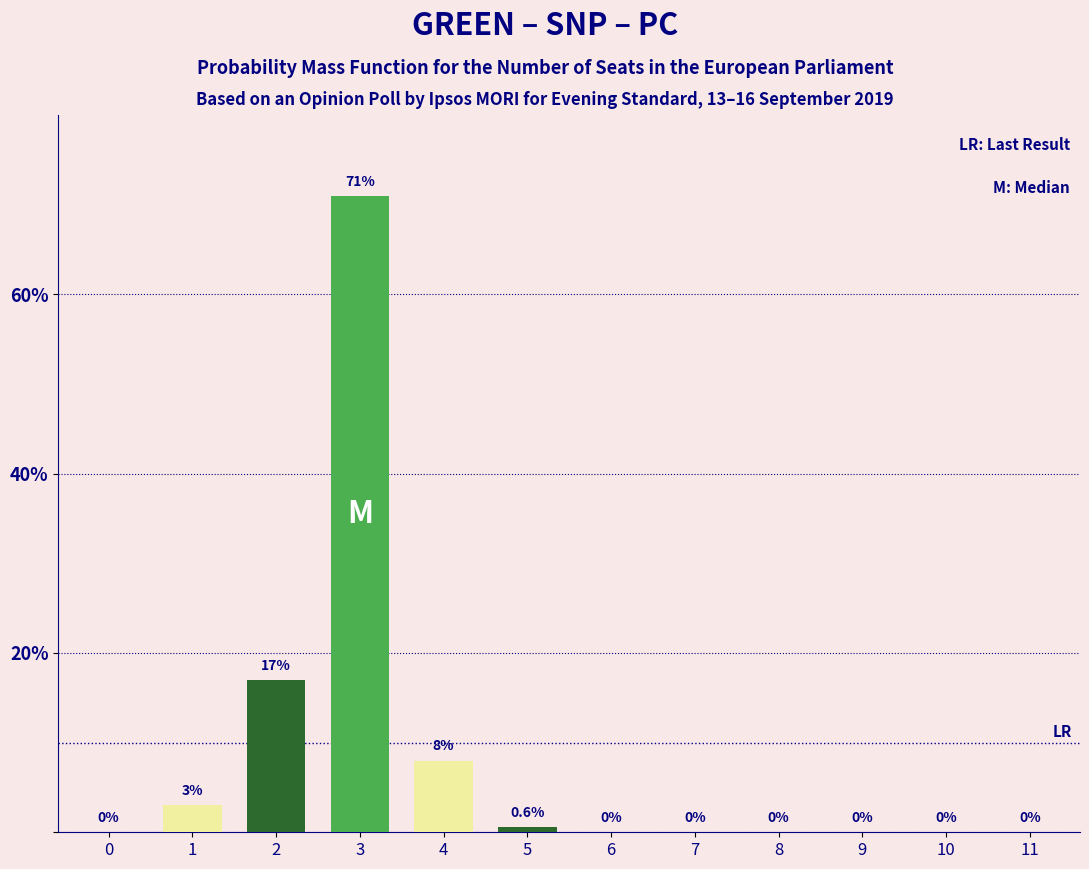

Reading left to right, list all the values displayed in this chart.

0=0.0	1=3.0	2=17.0	3=71.0	4=8.0	5=0.6	6=0.0	7=0.0	8=0.0	9=0.0	10=0.0	11=0.0